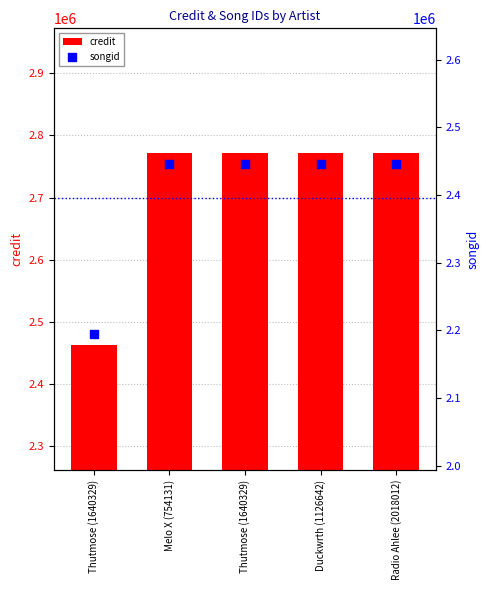

What is the total value across all series at Duckwrth (1126642)?

5218505